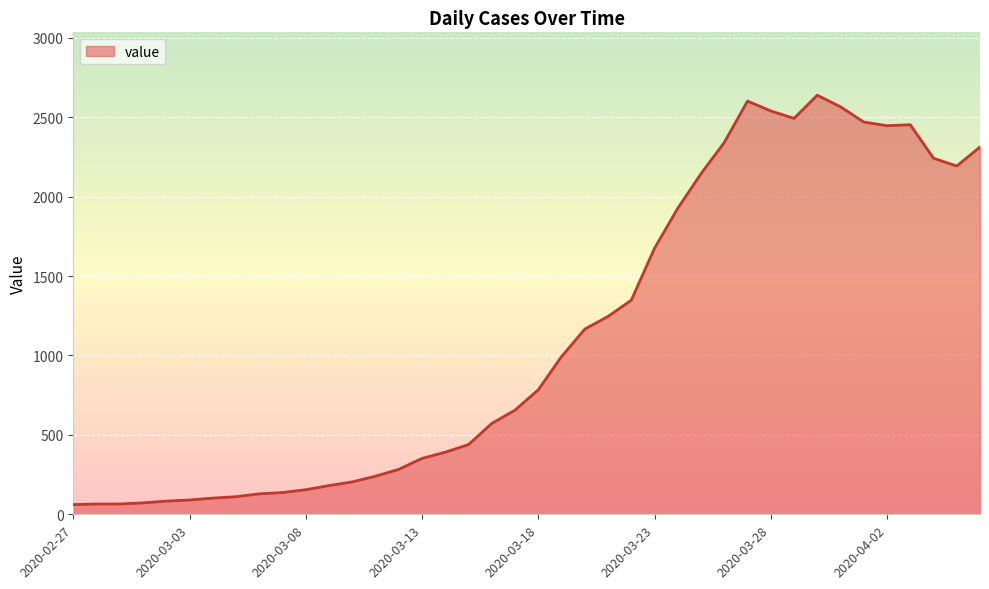

What is the difference between the maximum and minimum values?

2578